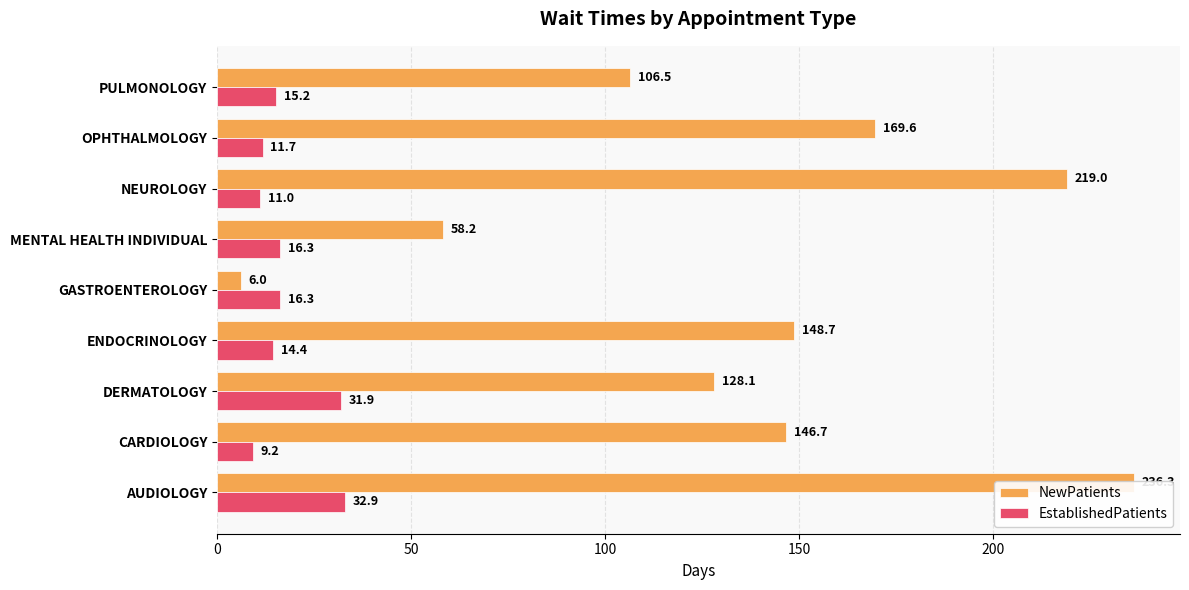

How many values in the NewPatients series exceed 146?

5